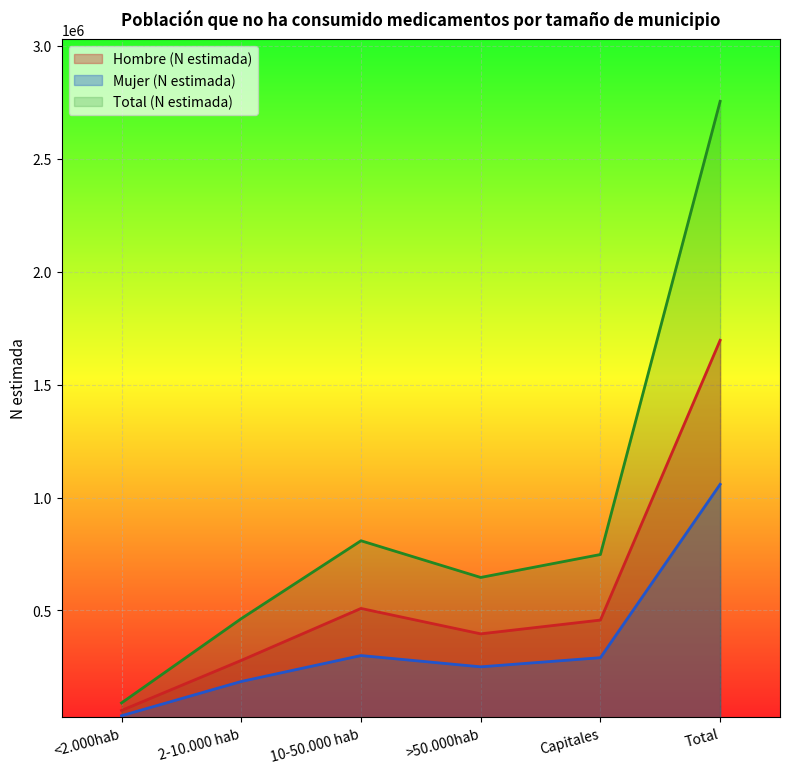

Rank the series by their maximum value, from highest to lowest.

Total (N estimada), Hombre (N estimada), Mujer (N estimada)